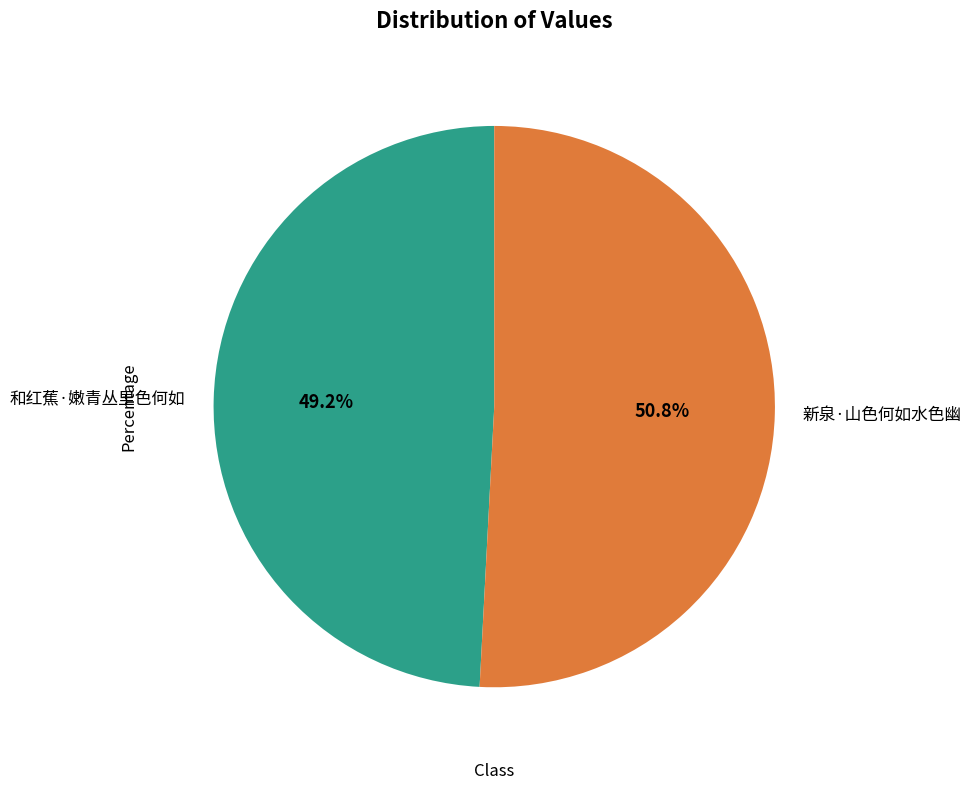

True or false: 和红蕉·嫩青丛里色何如 accounts for 49% of the total.

True